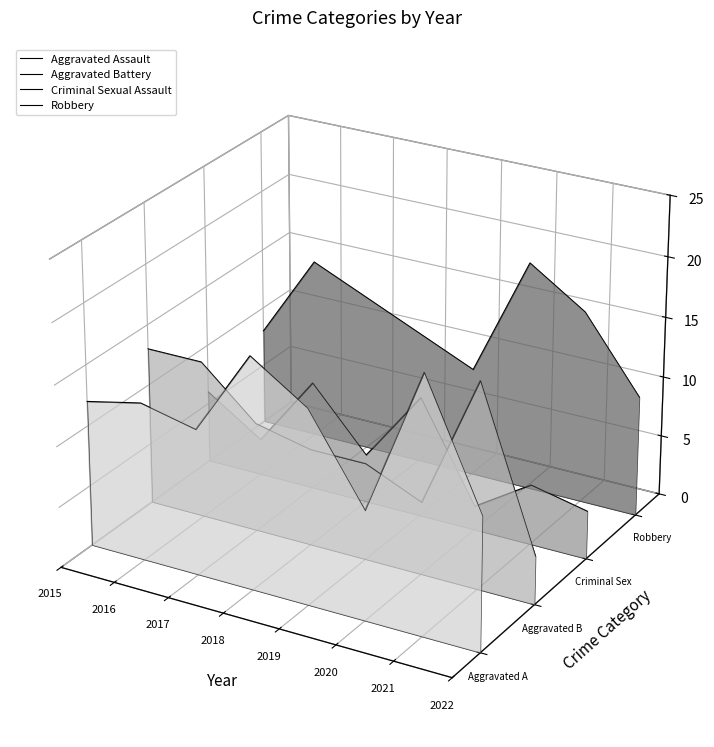

The value of Criminal Sexual Assault at 2017 is -0.0. True or false?

False